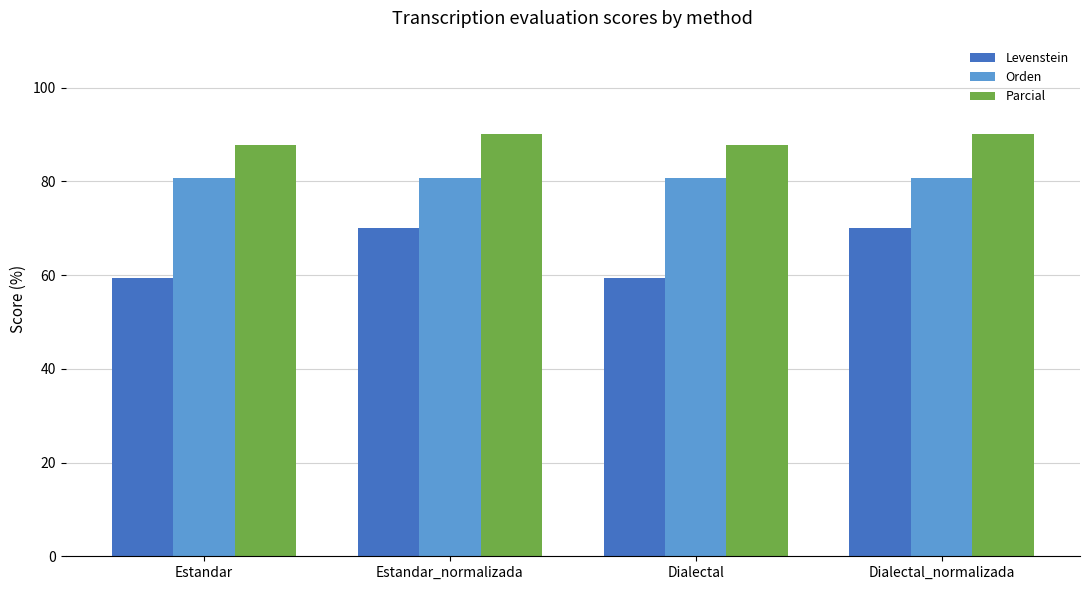

What is the label of the 4th bar from the right?

Estandar